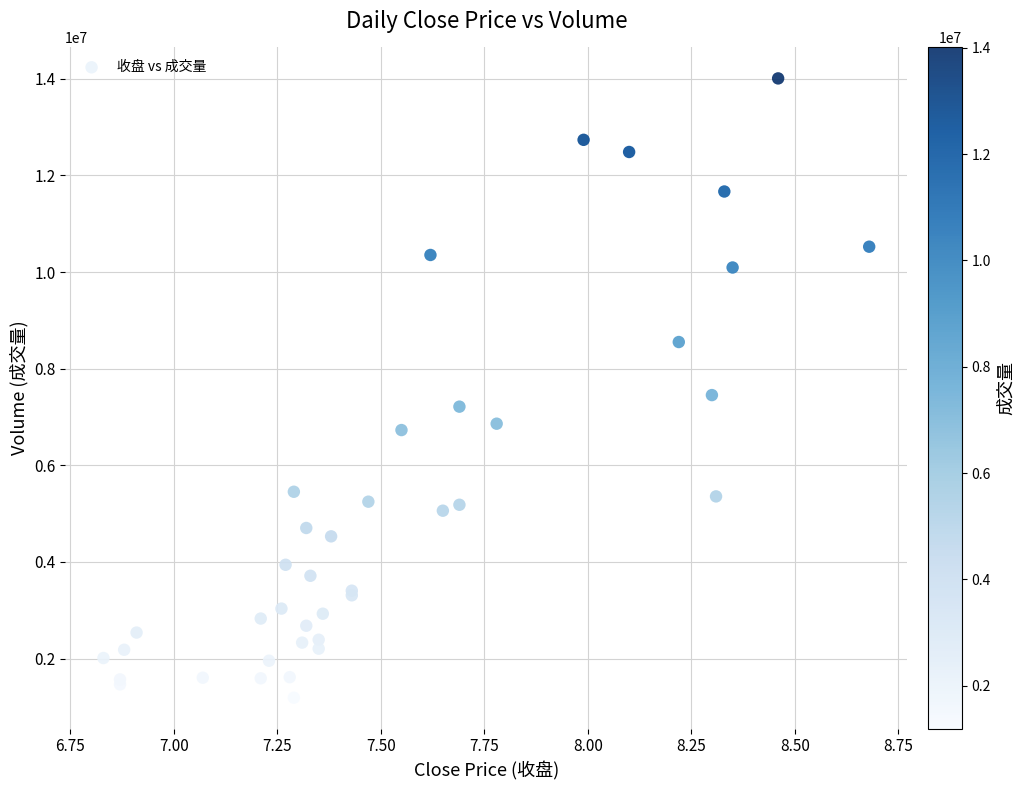

What Y value in the scatter plot is closest to 7599181?

7453507